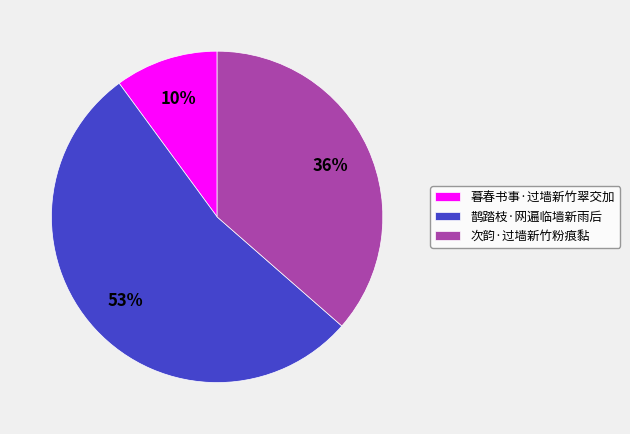

To the nearest percent, what portion does 暮春书事·过墙新竹翠交加 represent?

10%